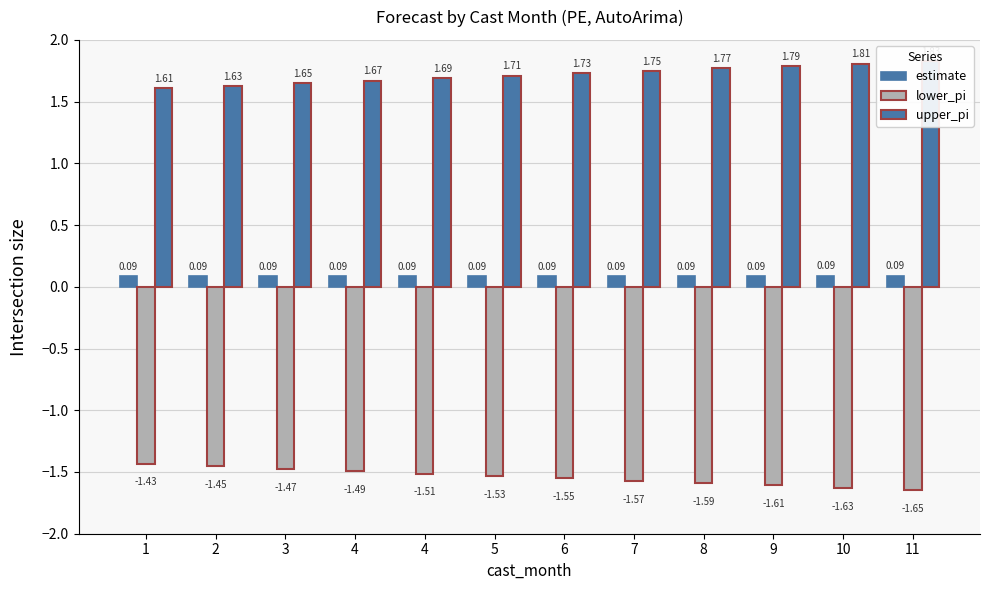

What is the total value across all series at 4?

0.3